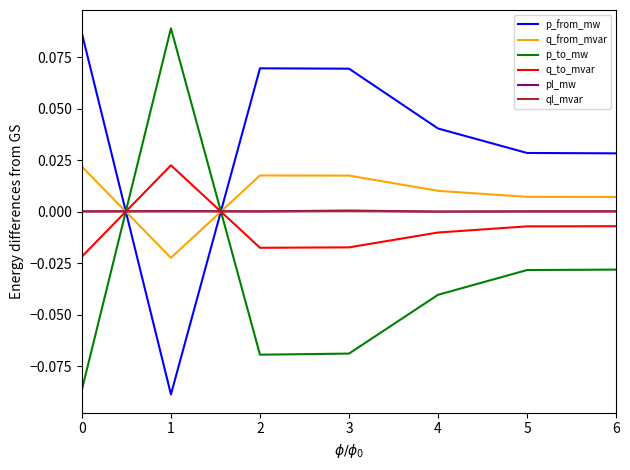

True or false: p_from_mw and pl_mw cross at least once.

True